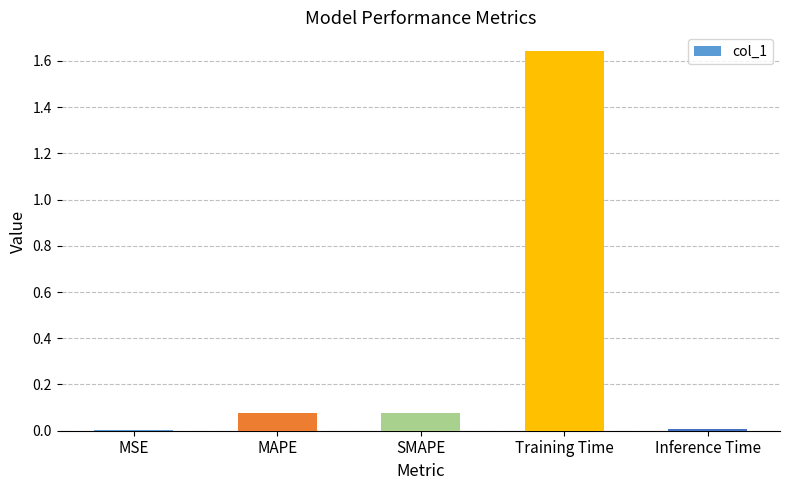

What is the average value?

0.4